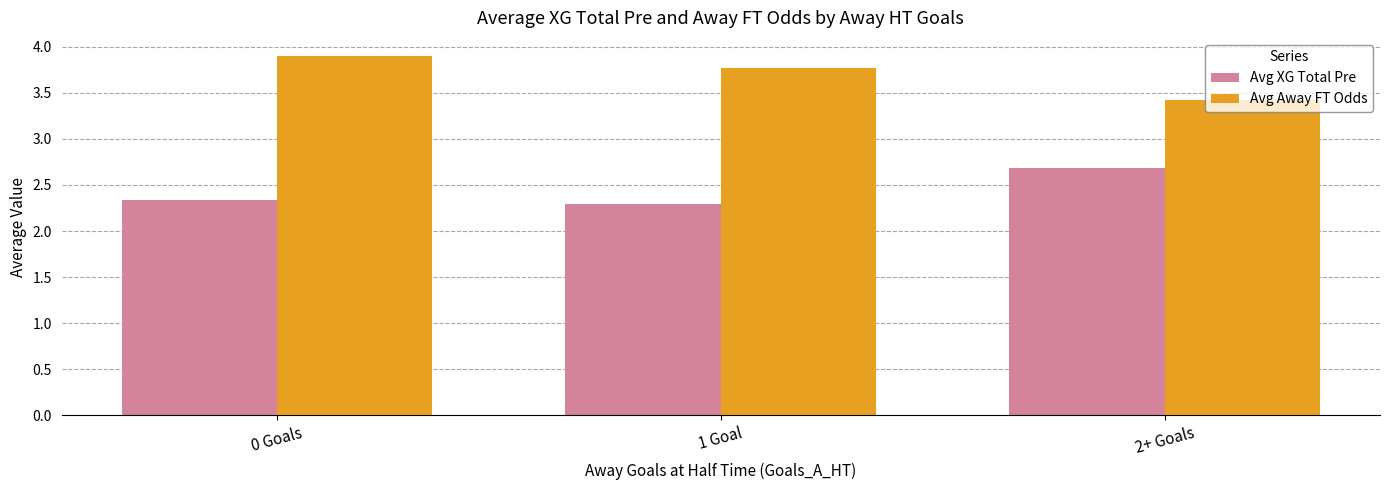

At how many categories does at least one series exceed 3?

3